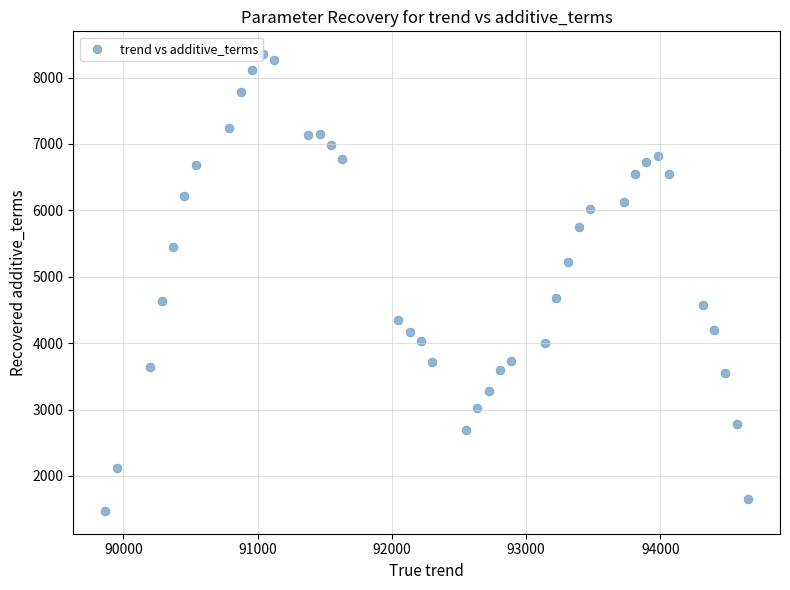

What is the range of X values (max minus min)?

4785.7